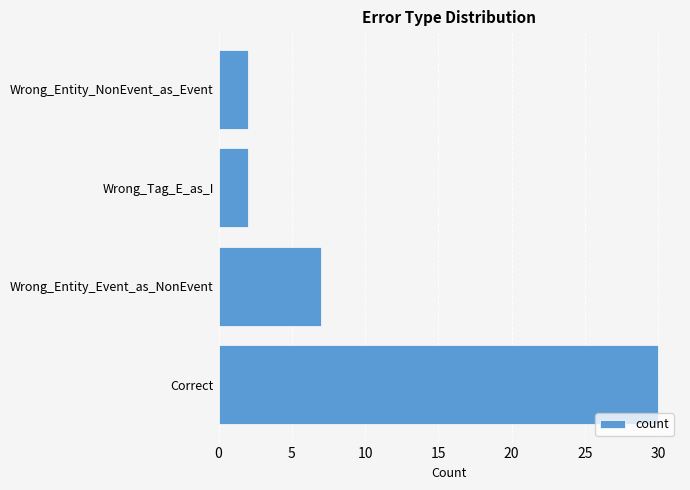

Which category has the highest value across all series?

Correct